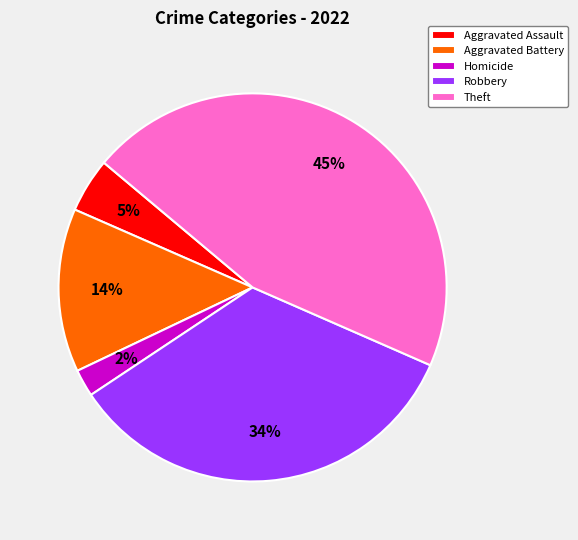

Does Homicide account for over 50% of the chart?

No